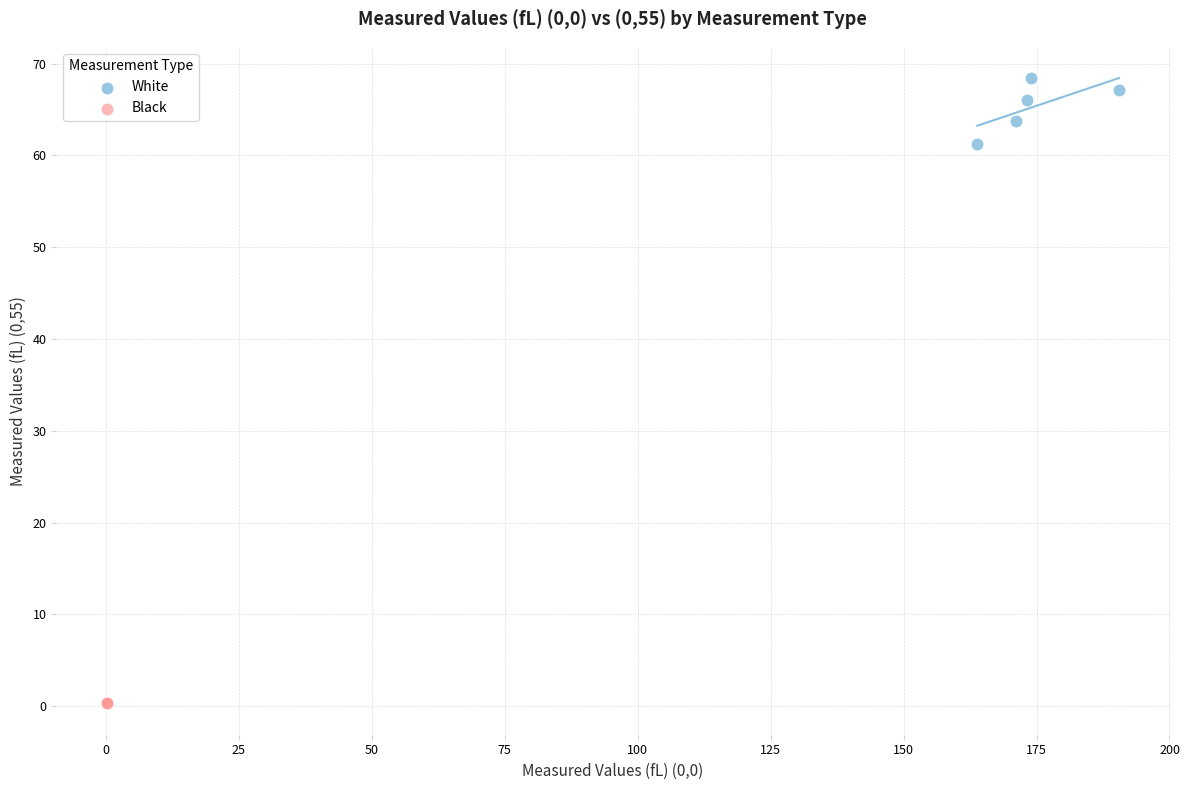

Which series reaches the minimum Y coordinate?

Black